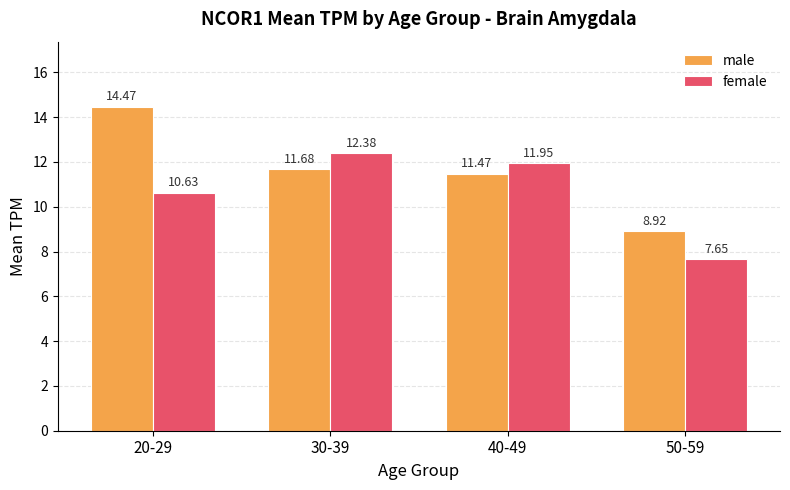

What value does the female series have at 30-39?

12.4